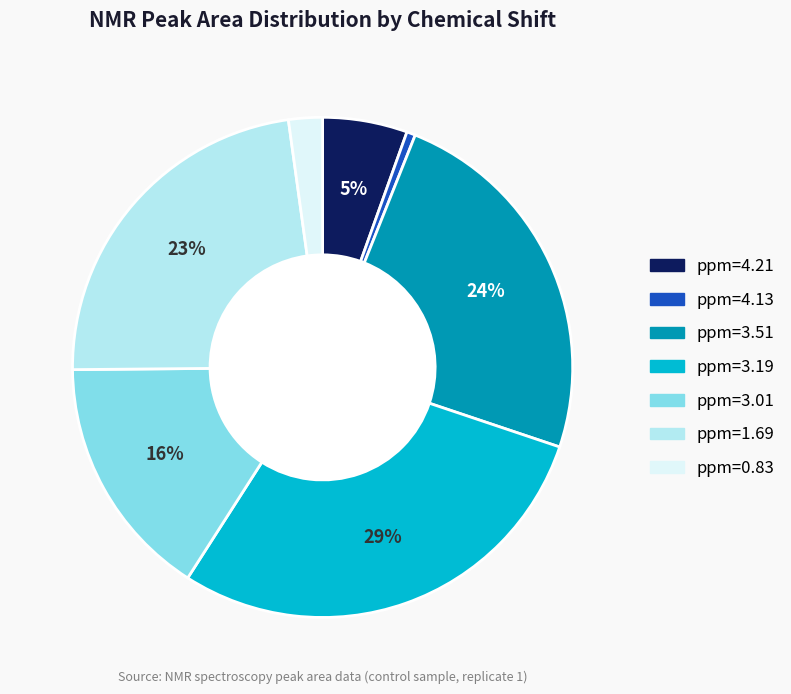

Does ppm=4.13 account for over 50% of the chart?

No